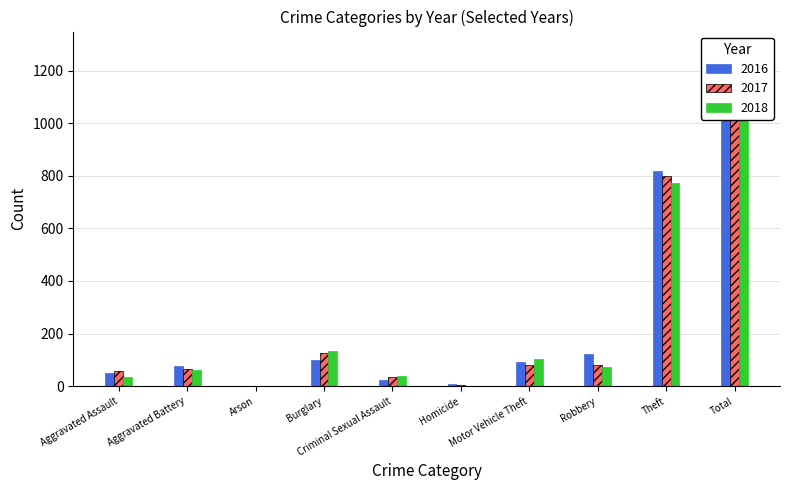

What is the value of the 2016 bar at the 10th from the left?

1285